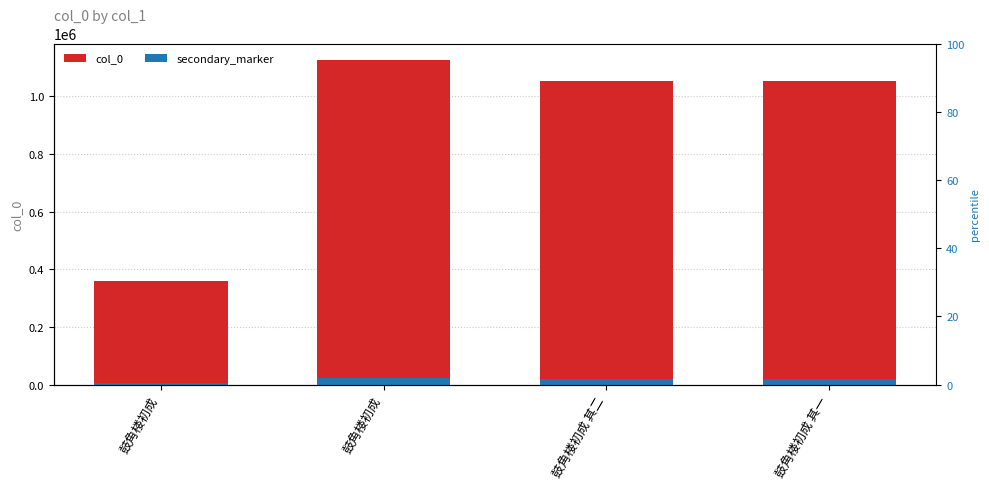

Which series has the widest spread of values?

col_0